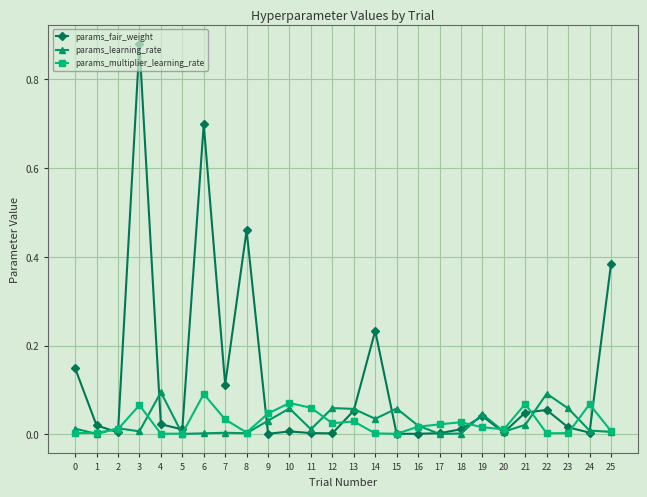

At which label does params_fair_weight reach its peak?

3